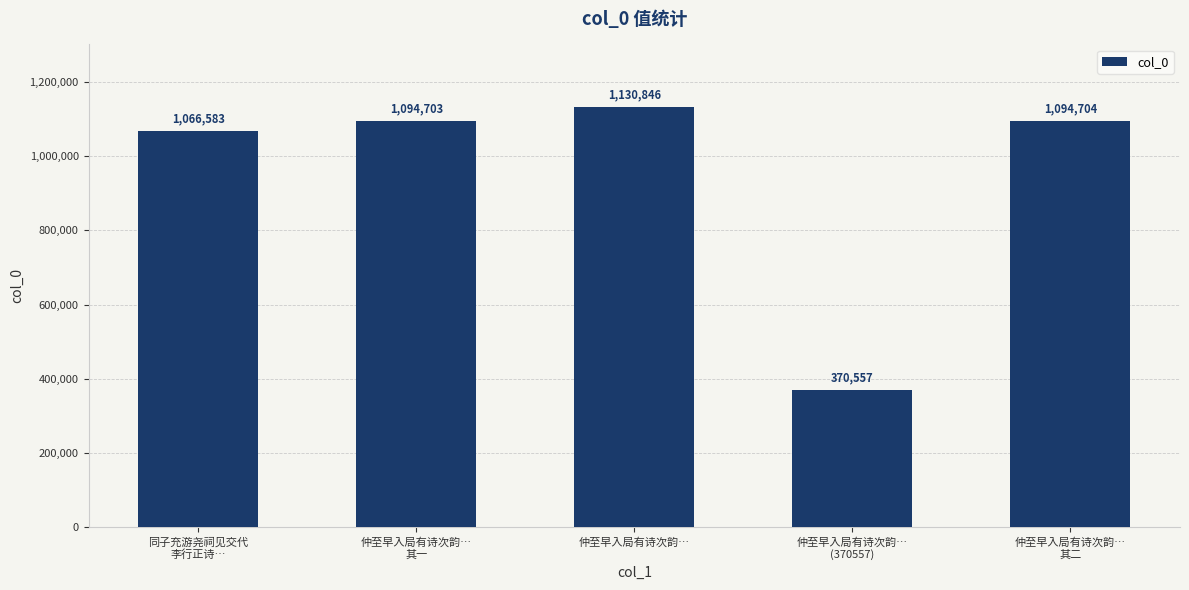

What is the difference between the values at 仲至早入局有诗次韵…
其二 and 同子充游尧祠见交代
李行正诗…?

28121